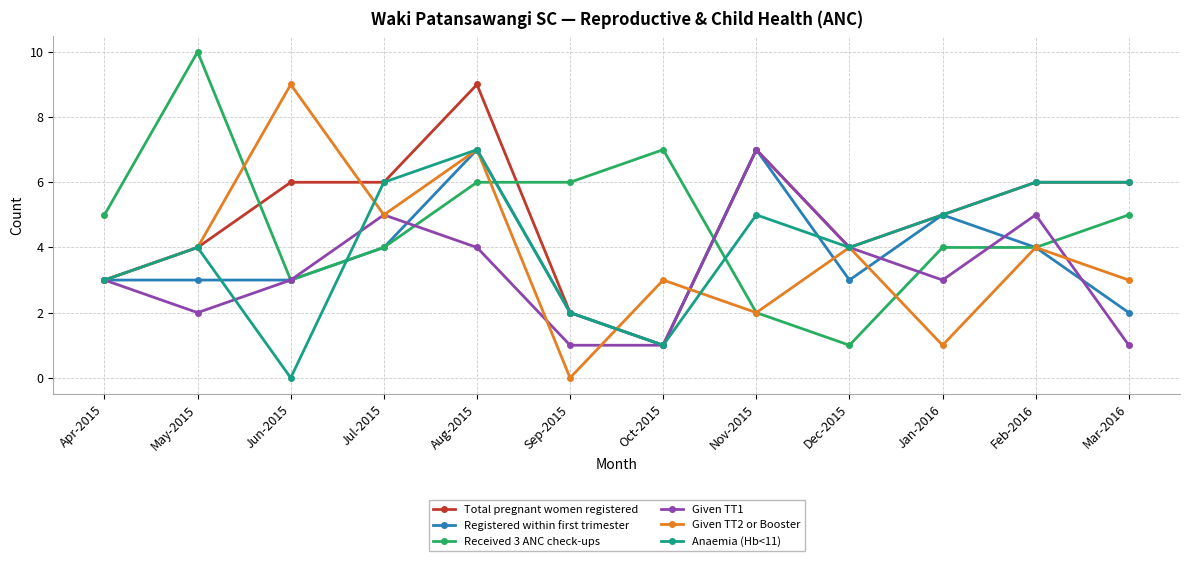

At which category does Anaemia (Hb<11) reach its first local valley?

Jun-2015